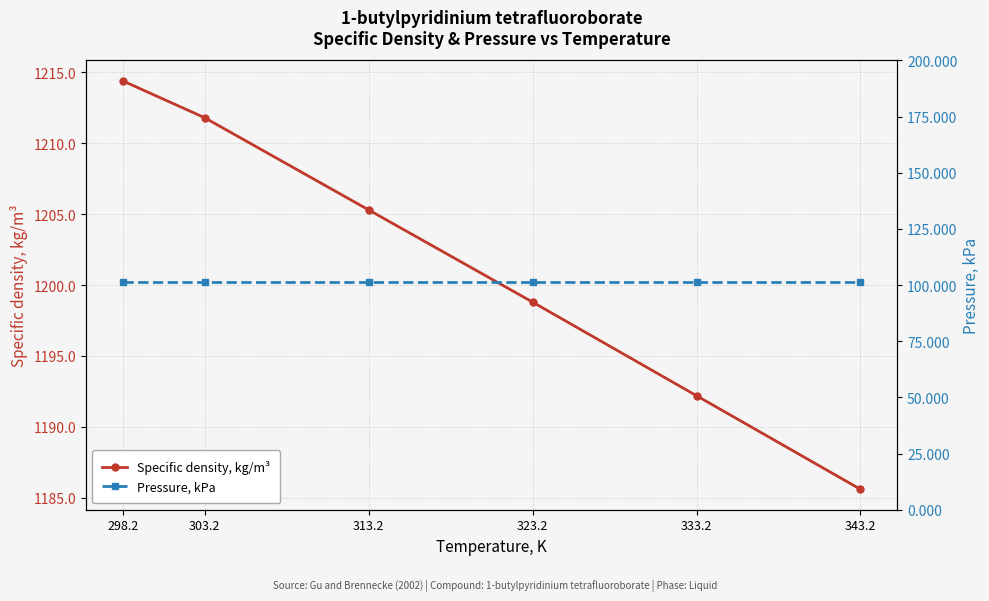

Rank the series by their maximum value, from highest to lowest.

Specific density, kg/m³, Pressure, kPa